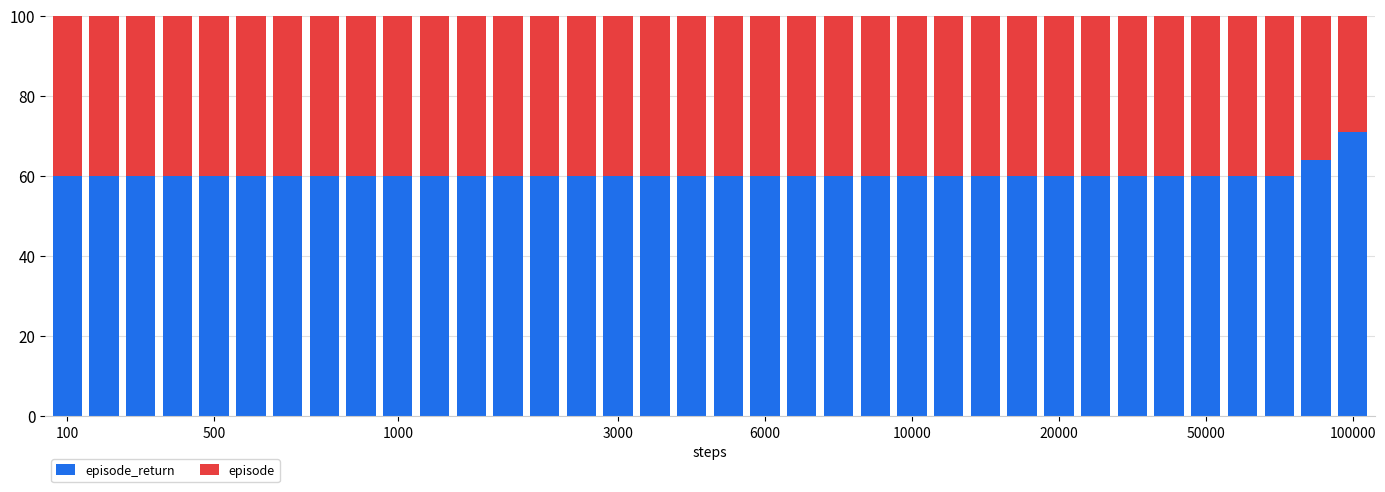

What is the sum of all episode_return values?

2174.8